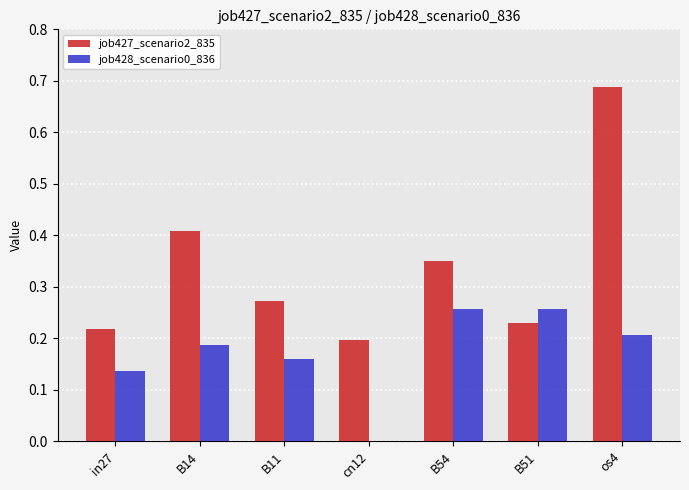

What is the total value across all series at B14?

0.6